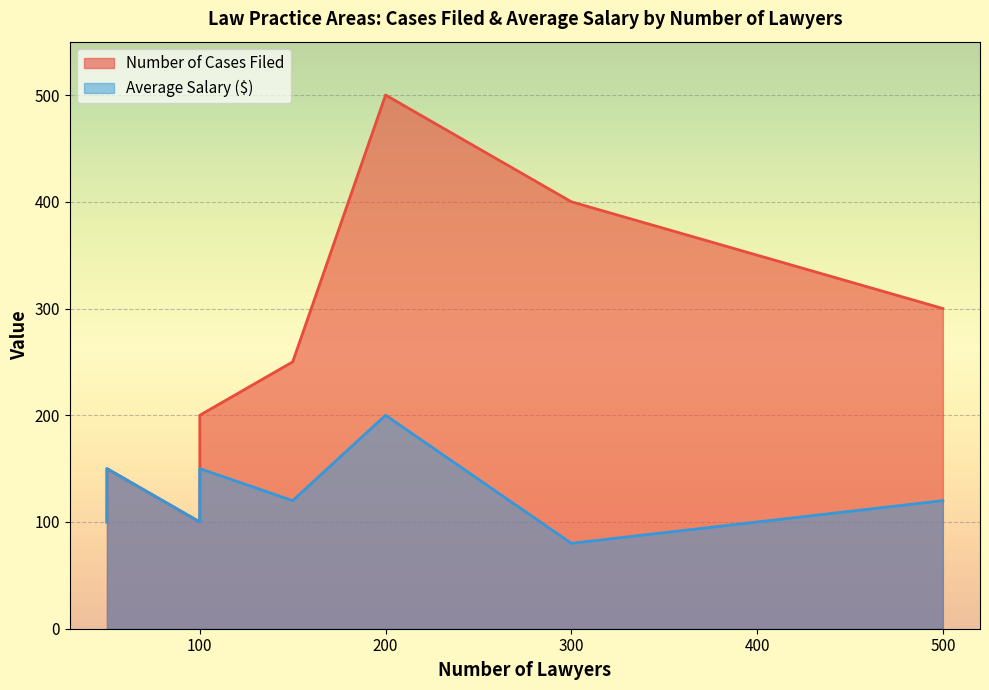

True or false: Average Salary ($) and Number of Cases Filed intersect in this chart.

False